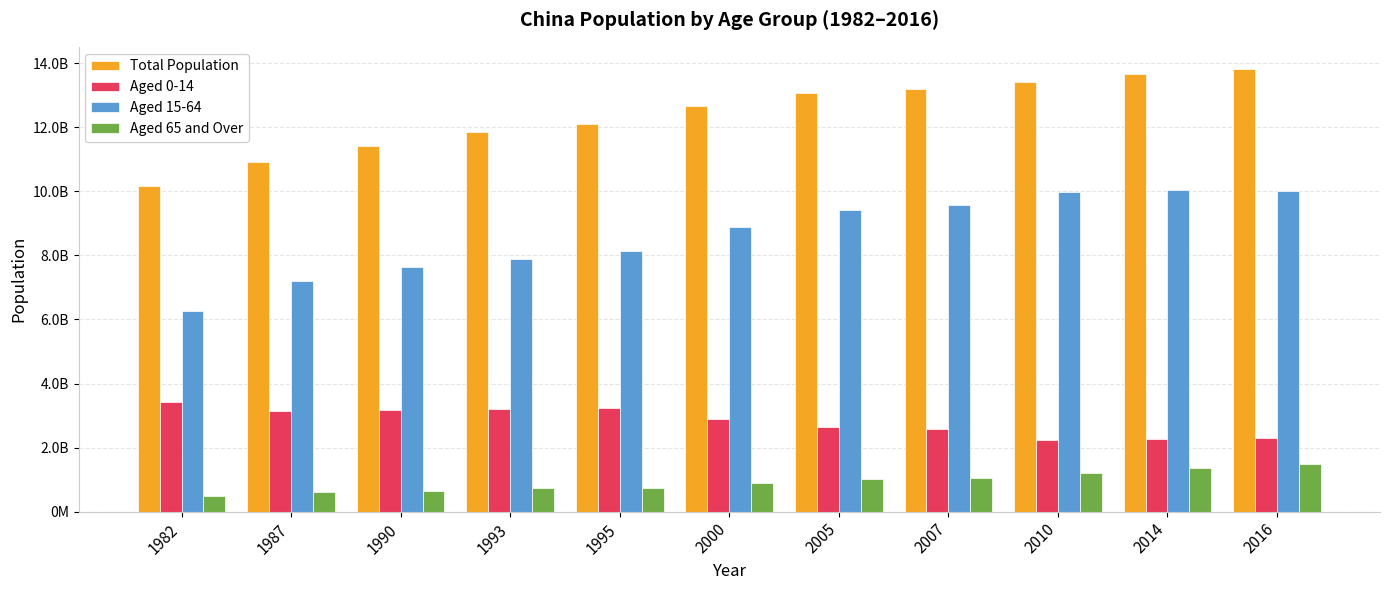

At which category is the sum across all series the highest?

2016